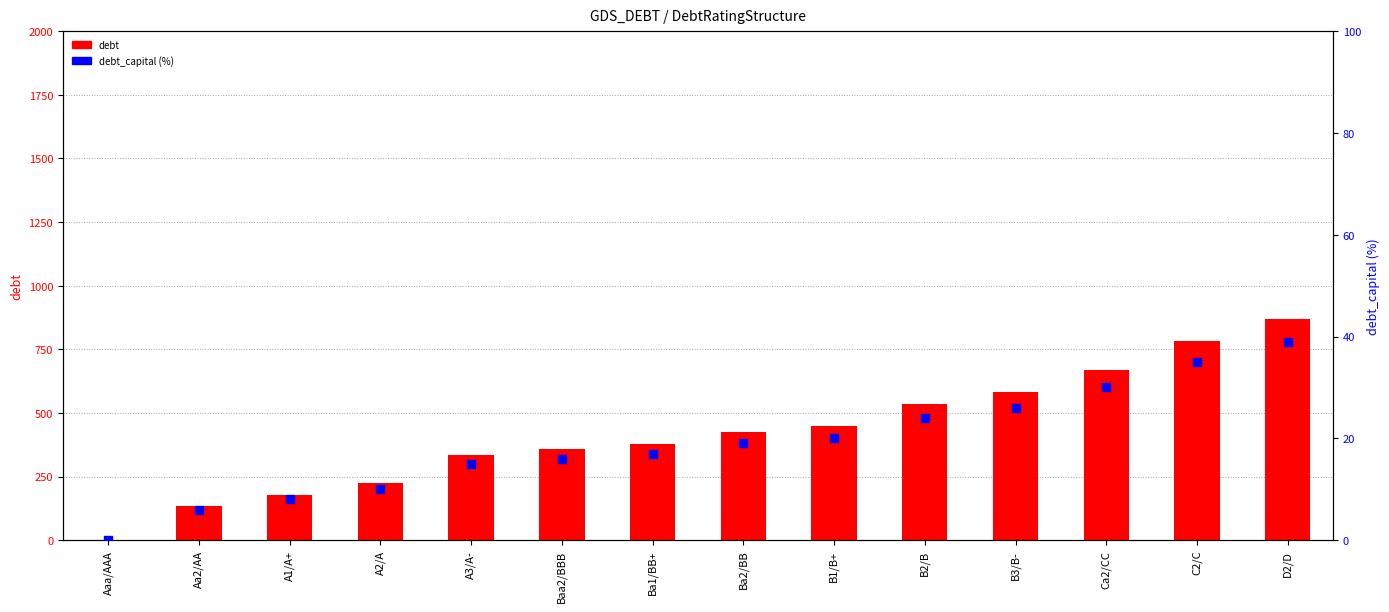

Which series contains the highest Y value?

debt